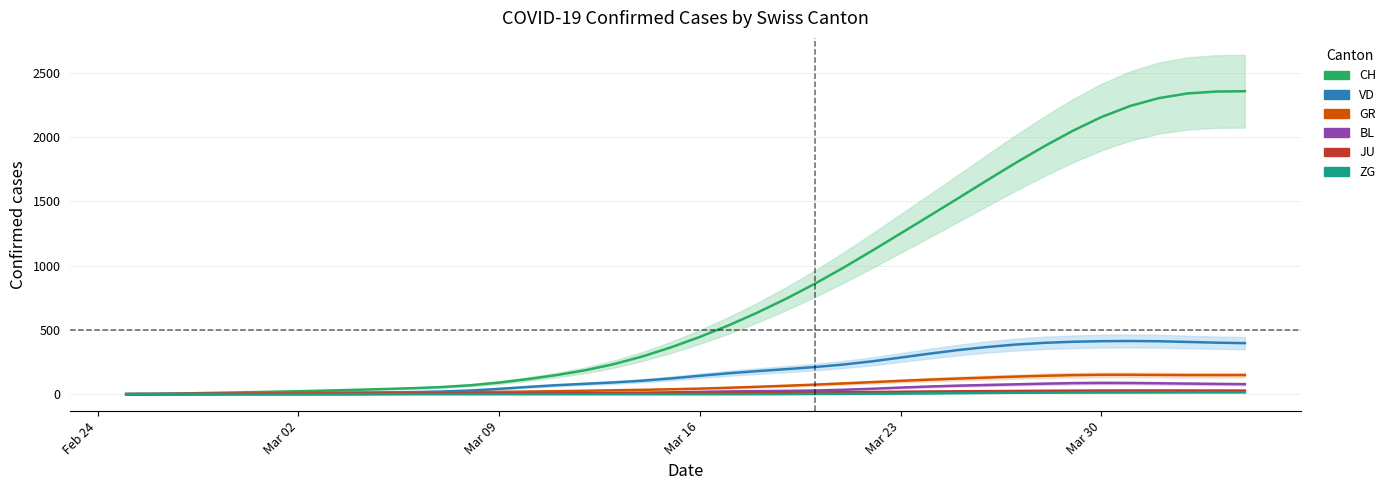

Read the JU value at 2020-03-21.

15.0